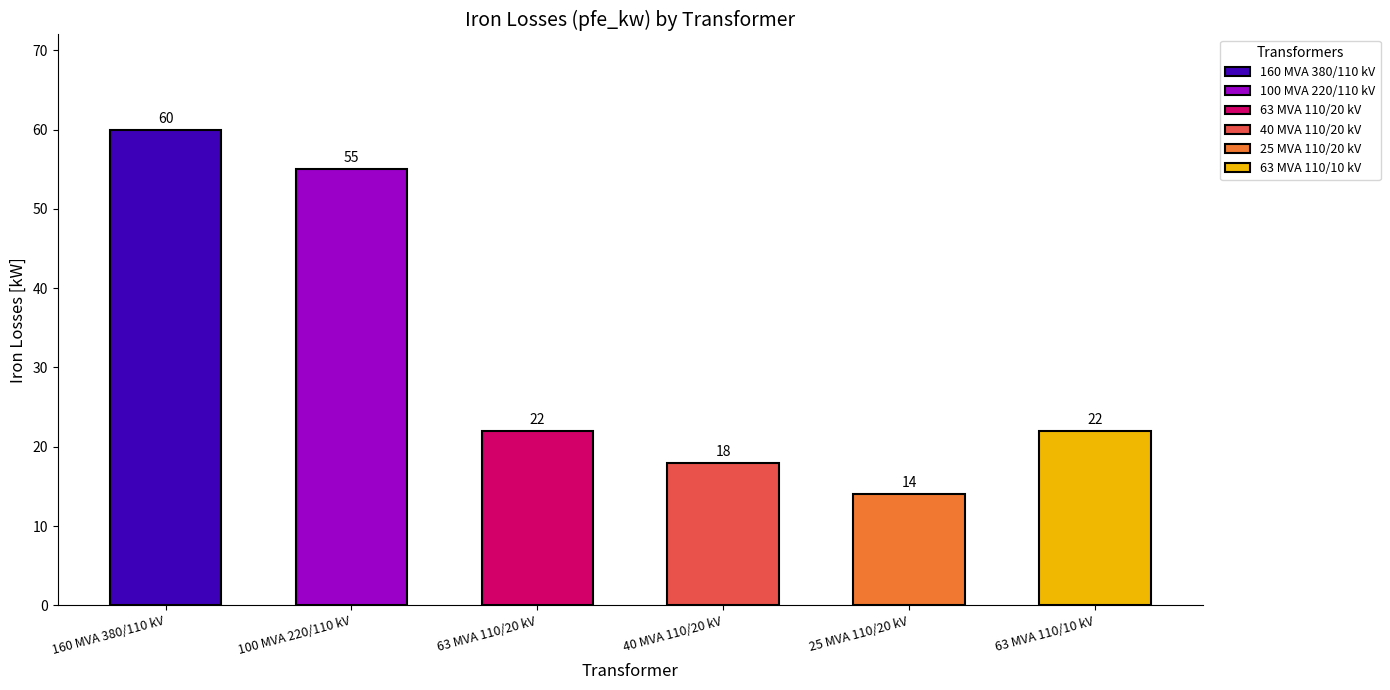

Does the chart contain any negative values?

No